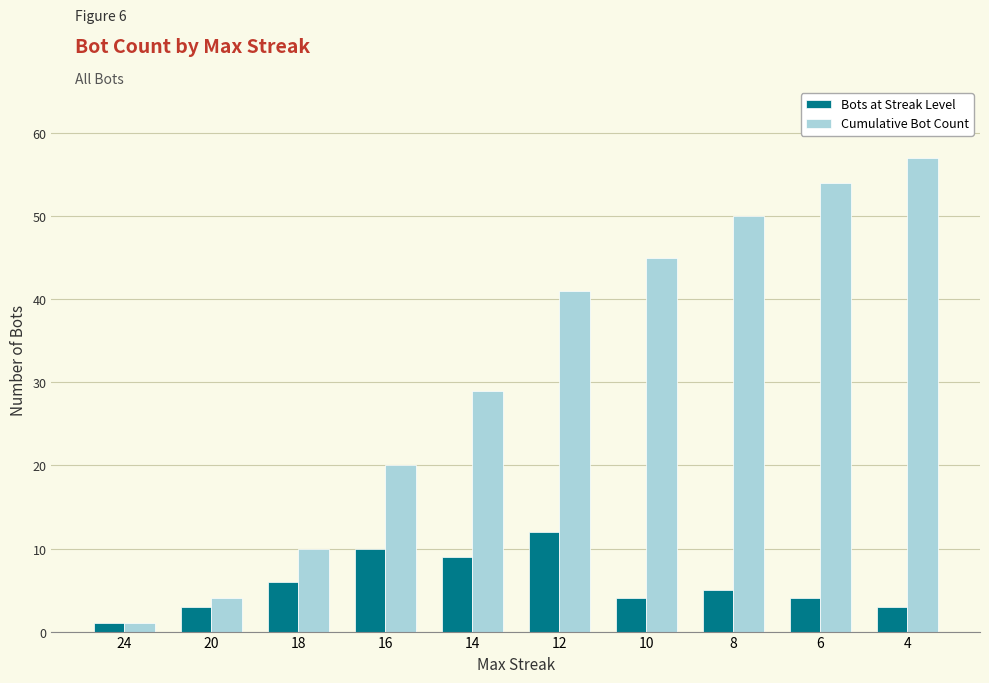

How many groups of bars are there?

10